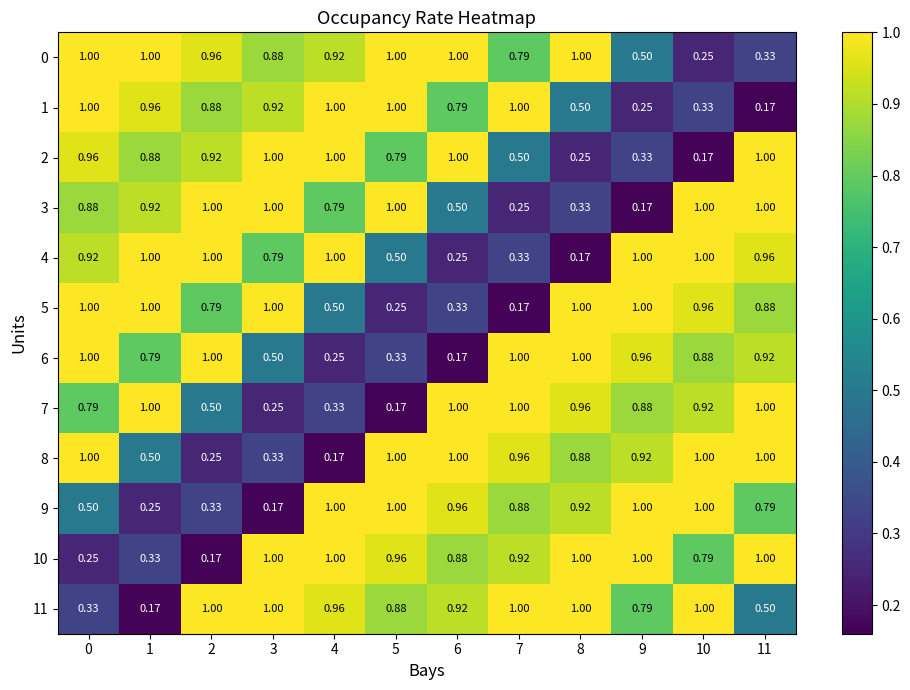

Is the value of 9 at 3 greater than the value of 6 at 2?

No